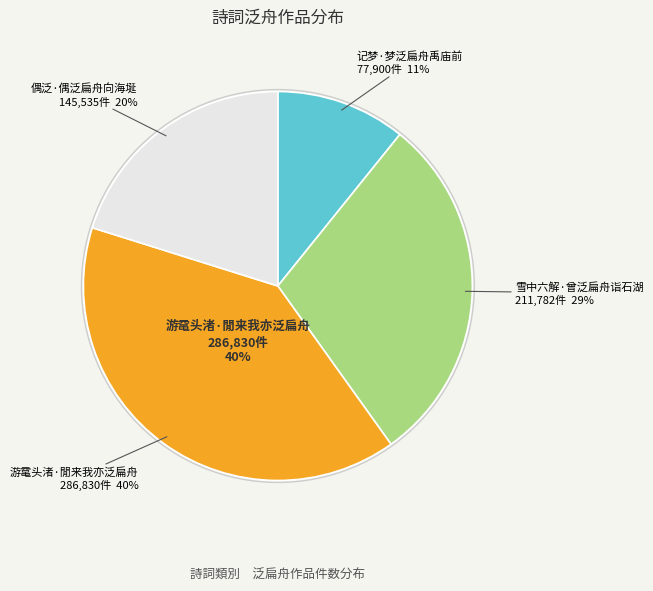

To the nearest percent, what is the combined percentage of 偶泛·偶泛扁舟向海埏 and 游鼋头渚·閒来我亦泛扁舟?

60%